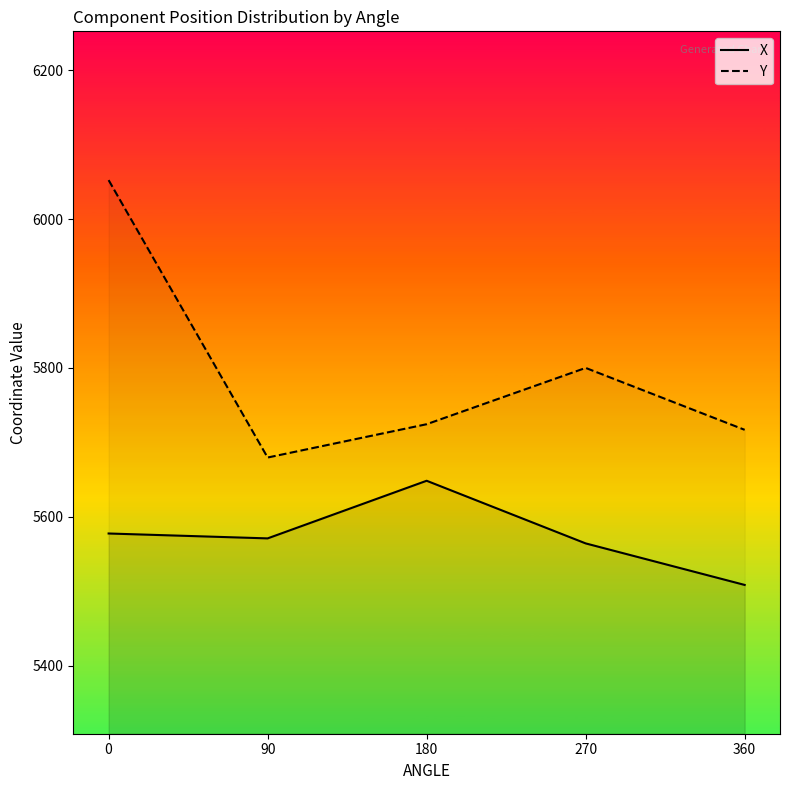

Is it true that X equals 5570.9 at 90?

True